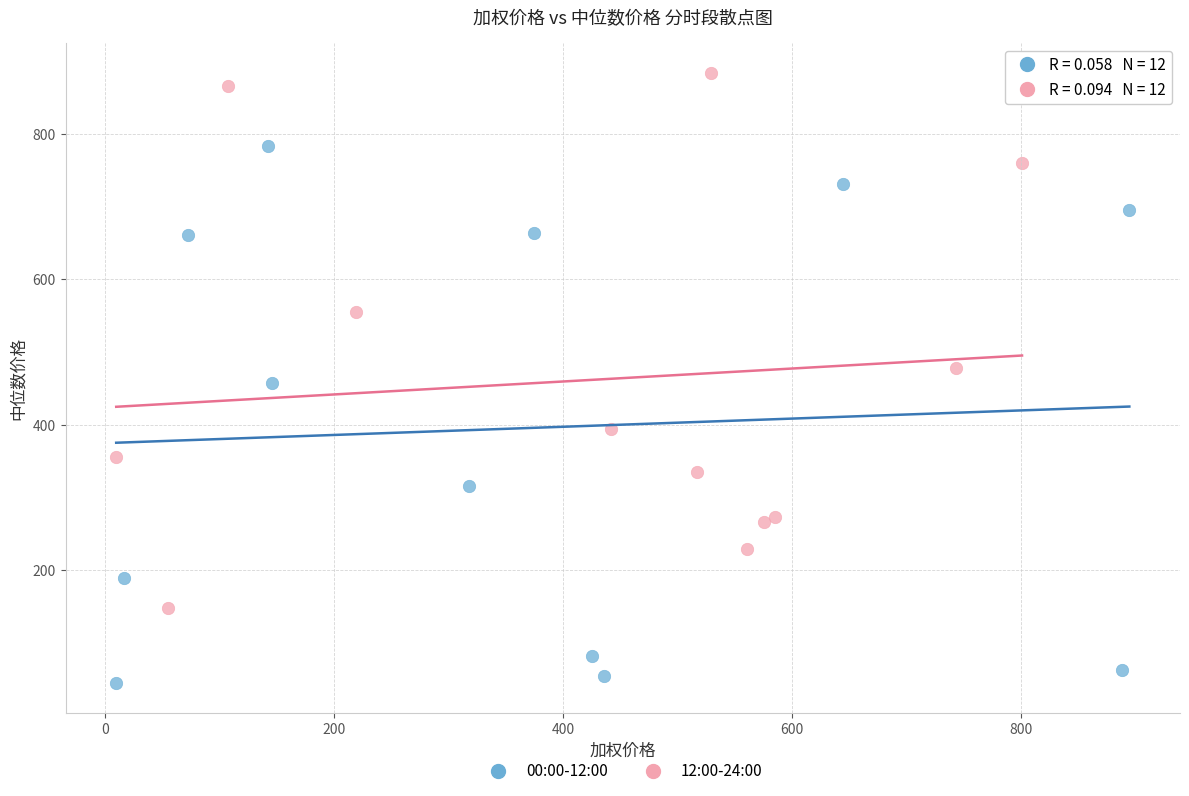

Which series reaches the maximum Y coordinate?

12:00-24:00